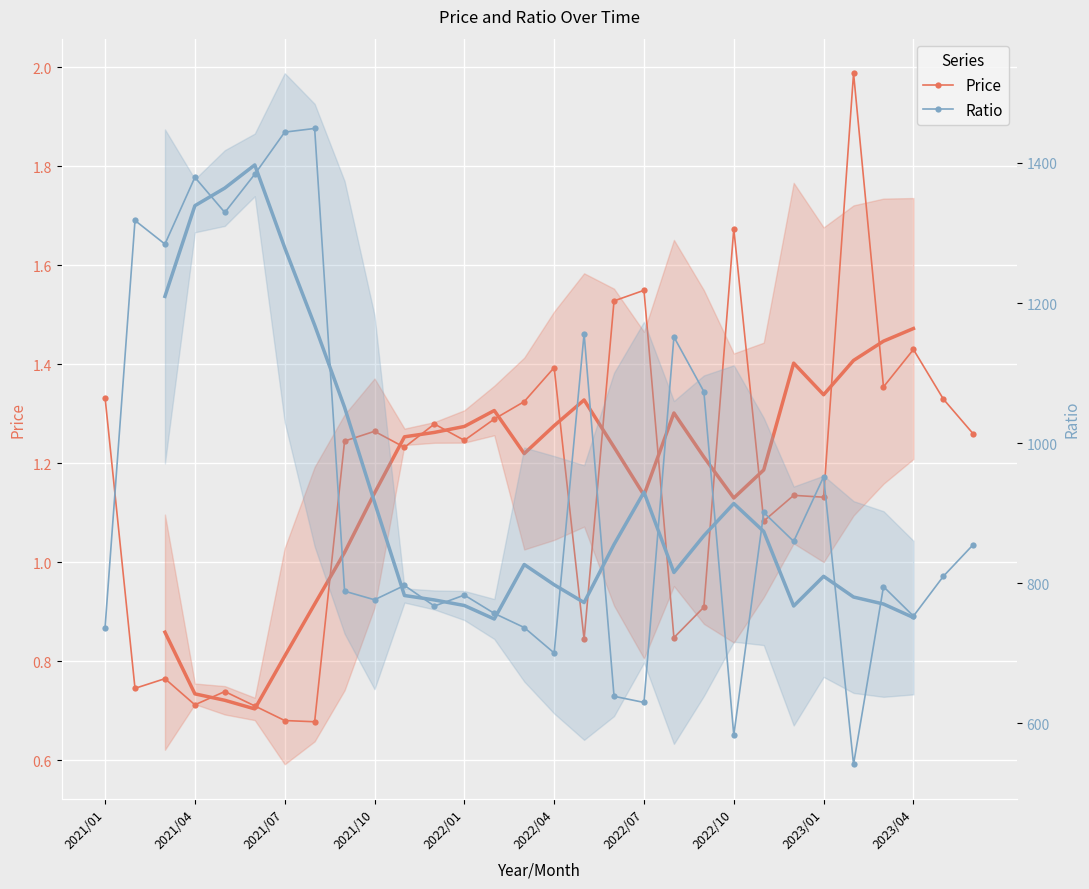

Which series has the widest spread of values?

Ratio